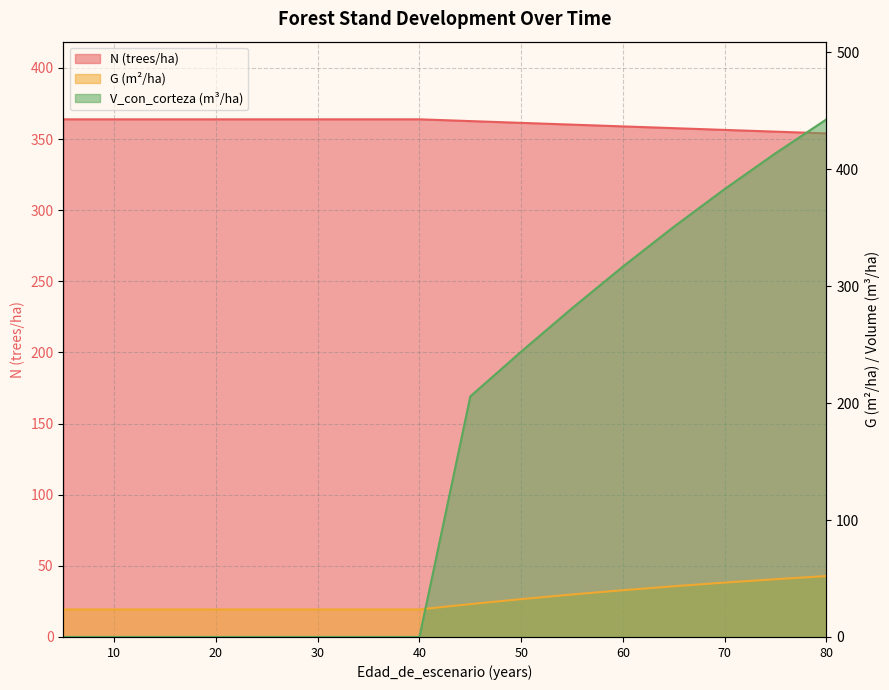

True or false: G has more than 0 interior local peaks.

False